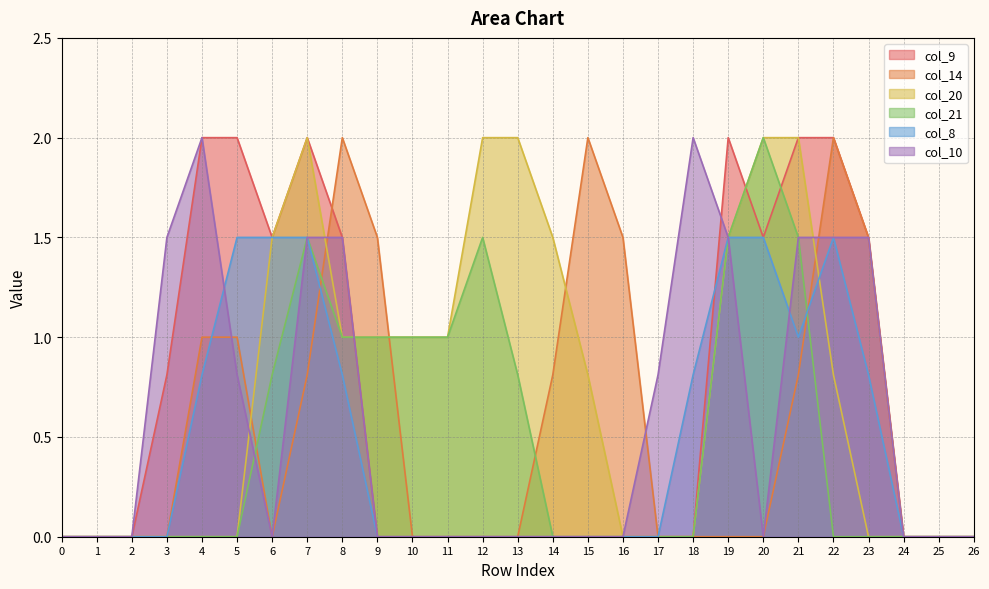

Is it true that col_21 equals -0.9 at 1?

False